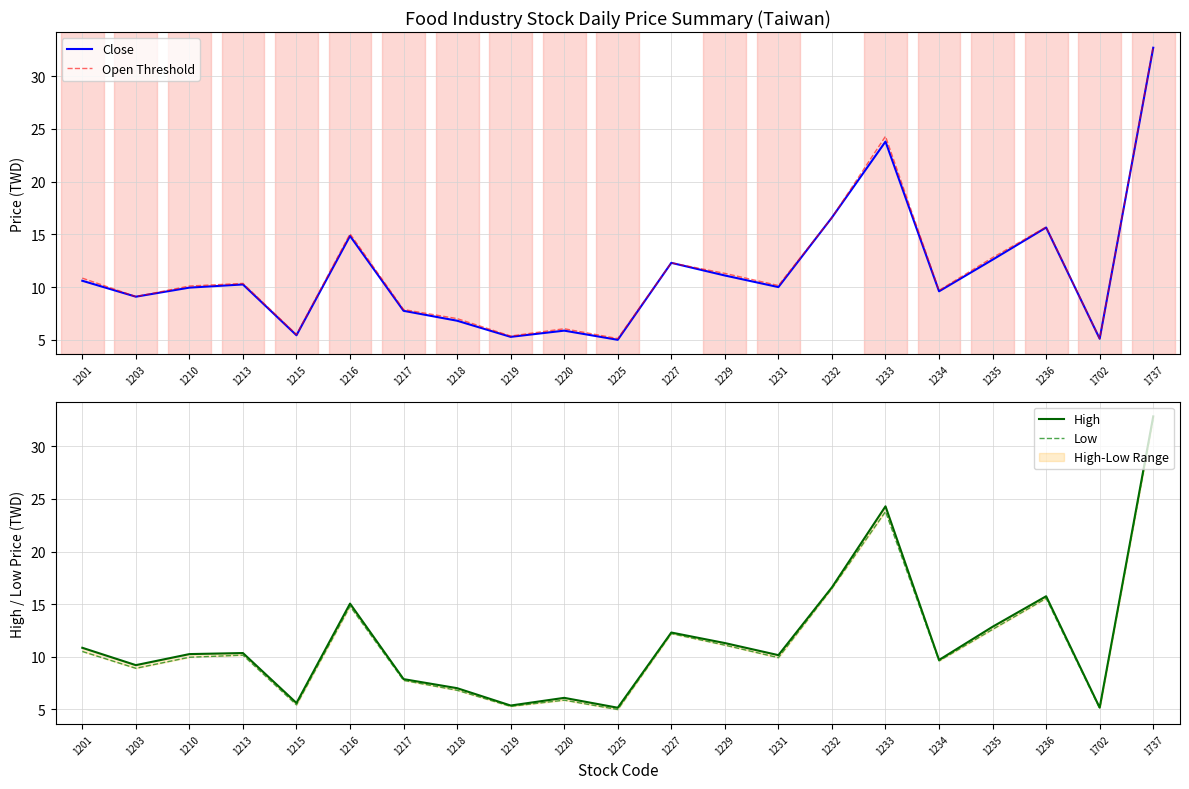

True or false: Open Threshold and Close intersect in this chart.

False